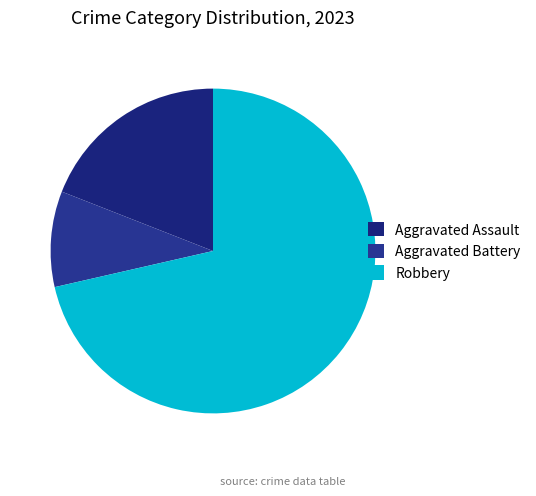

What percentage is the Aggravated Battery slice, to the nearest percent?

10%